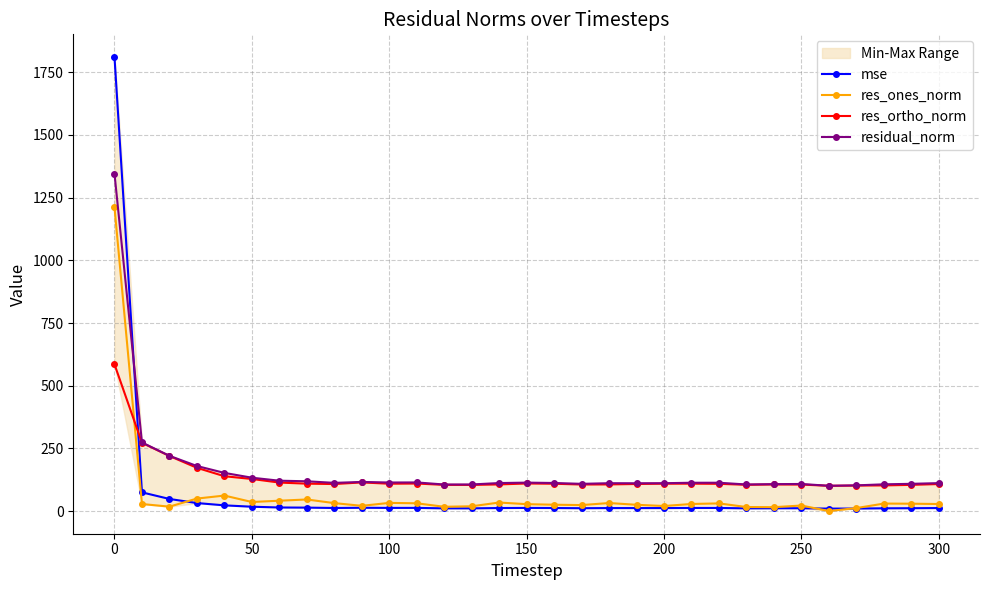

What is the highest value of the mse series?

1810.7